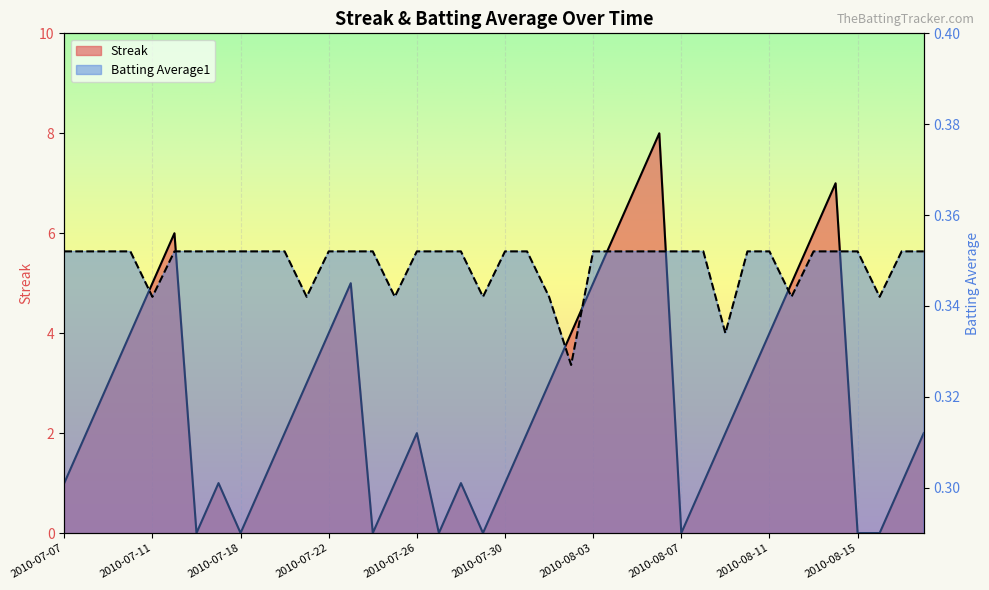

Reading left to right, extract all data points from this chart.

Streak: 1.0	2.0	3.0	4.0	5.0	6.0	0.0	1.0	0.0	1.0	2.0	3.0	4.0	5.0	0.0	1.0	2.0	0.0	1.0	0.0	1.0	2.0	3.0	4.0	5.0	6.0	7.0	8.0	0.0	1.0	2.0	3.0	4.0	5.0	6.0	7.0	0.0	0.0	1.0	2.0
Batting Average1: 0.4	0.4	0.4	0.4	0.3	0.4	0.4	0.4	0.4	0.4	0.4	0.3	0.4	0.4	0.4	0.3	0.4	0.4	0.4	0.3	0.4	0.4	0.3	0.3	0.4	0.4	0.4	0.4	0.4	0.4	0.3	0.4	0.4	0.3	0.4	0.4	0.4	0.3	0.4	0.4